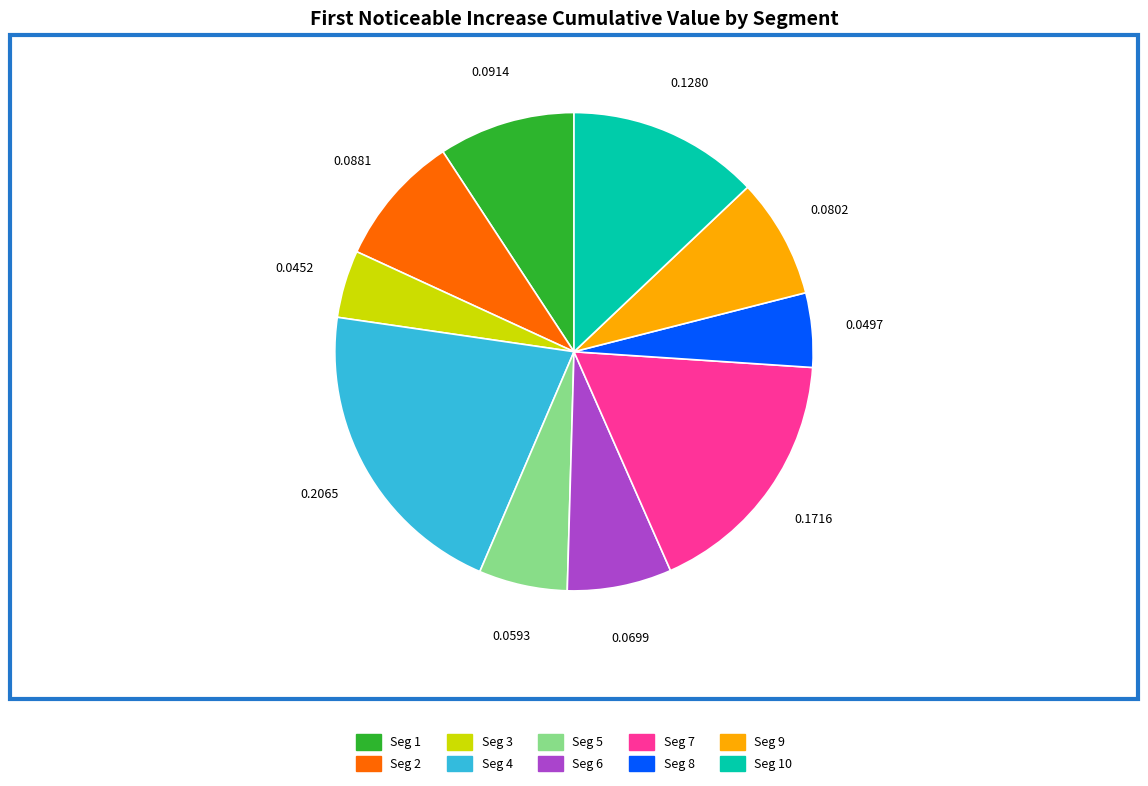

Is there a majority slice in this chart?

No